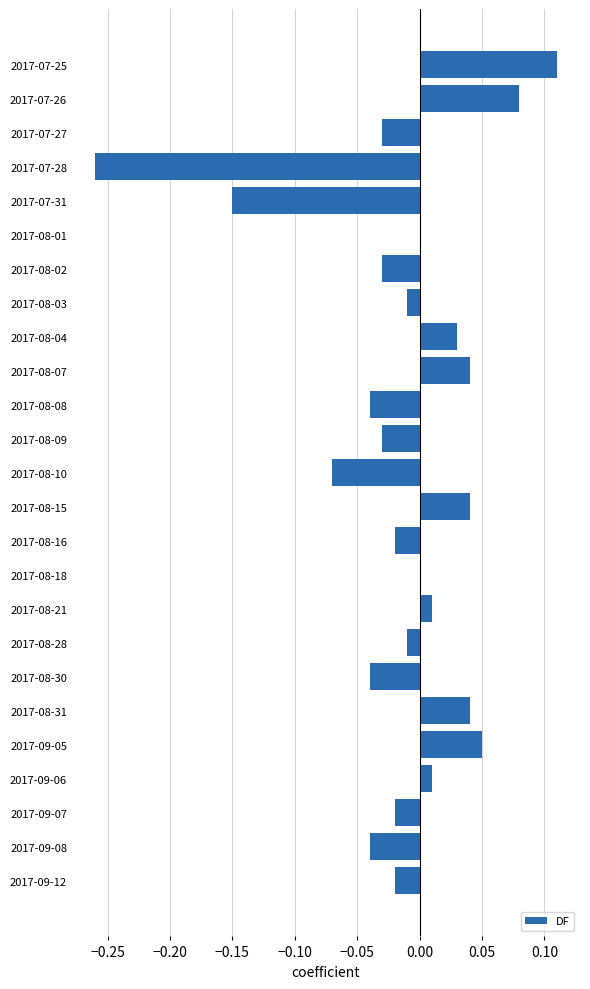

At which category does the chart reach its peak across all series?

2017-07-25